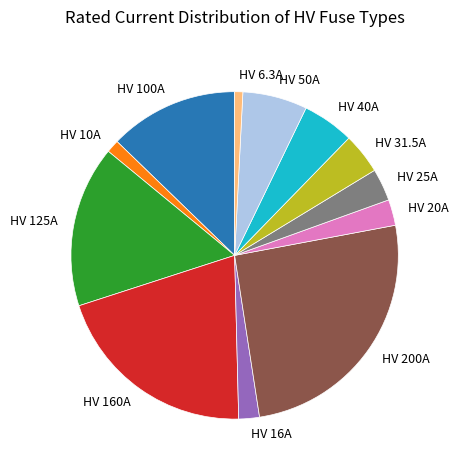

Do HV 100A and HV 40A together represent more than half of the pie?

No